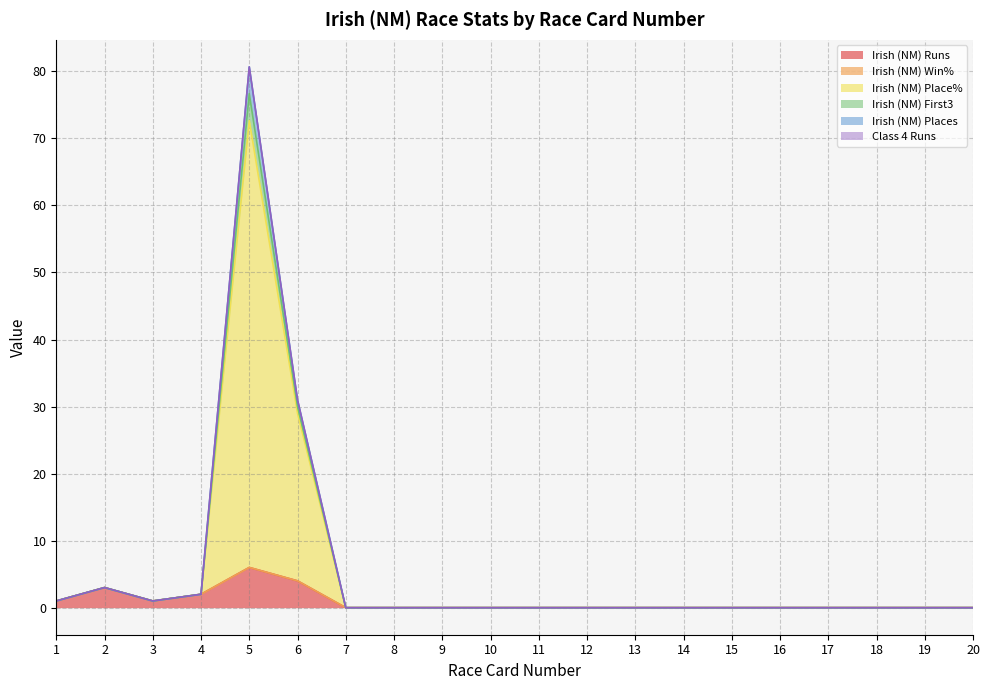

In Irish (NM) First3, how many points are higher than both neighbors (excluding endpoints)?

2